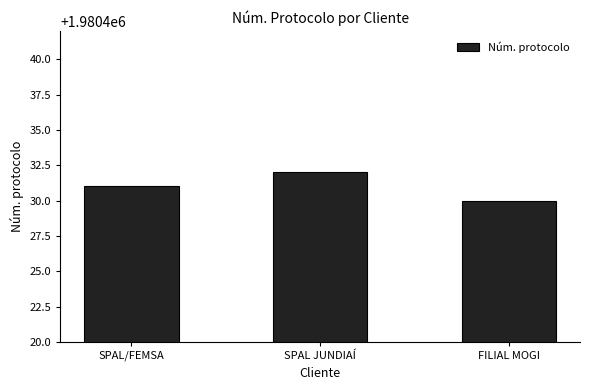

Is it true that the value at SPAL JUNDIAÍ is 758381?

False